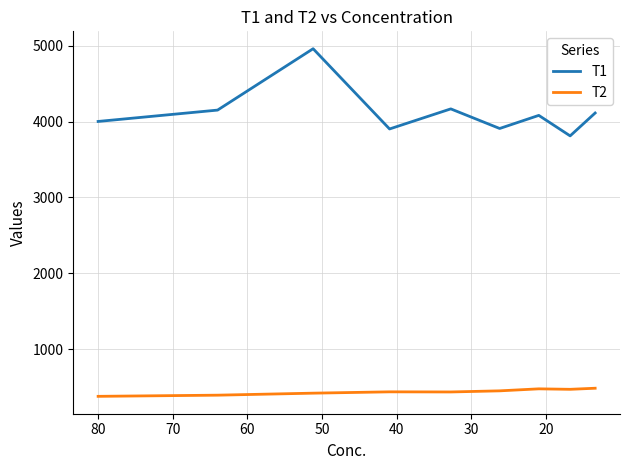

Where is the first local maximum for T2?

40